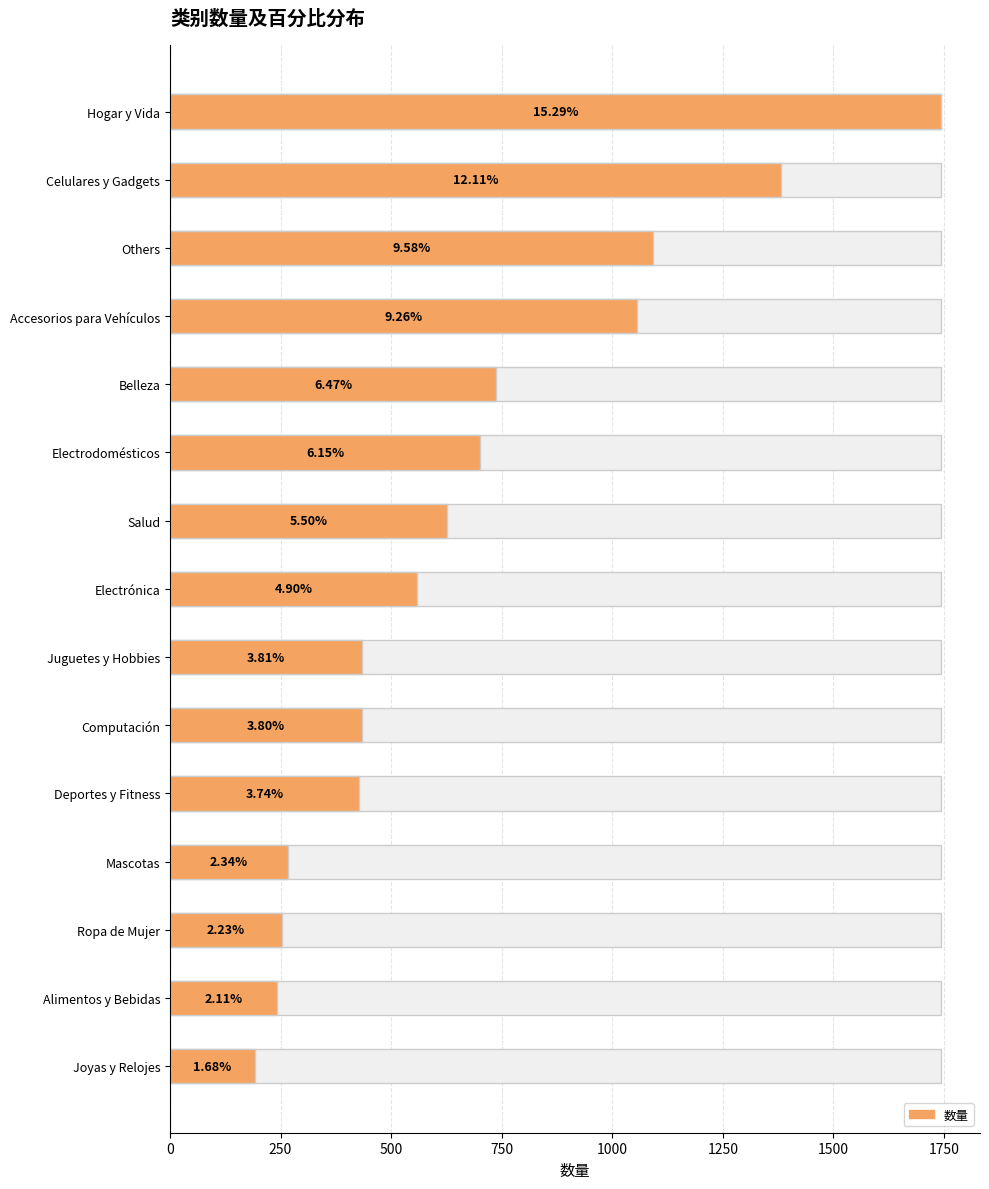

What is the sum of all values?

10147